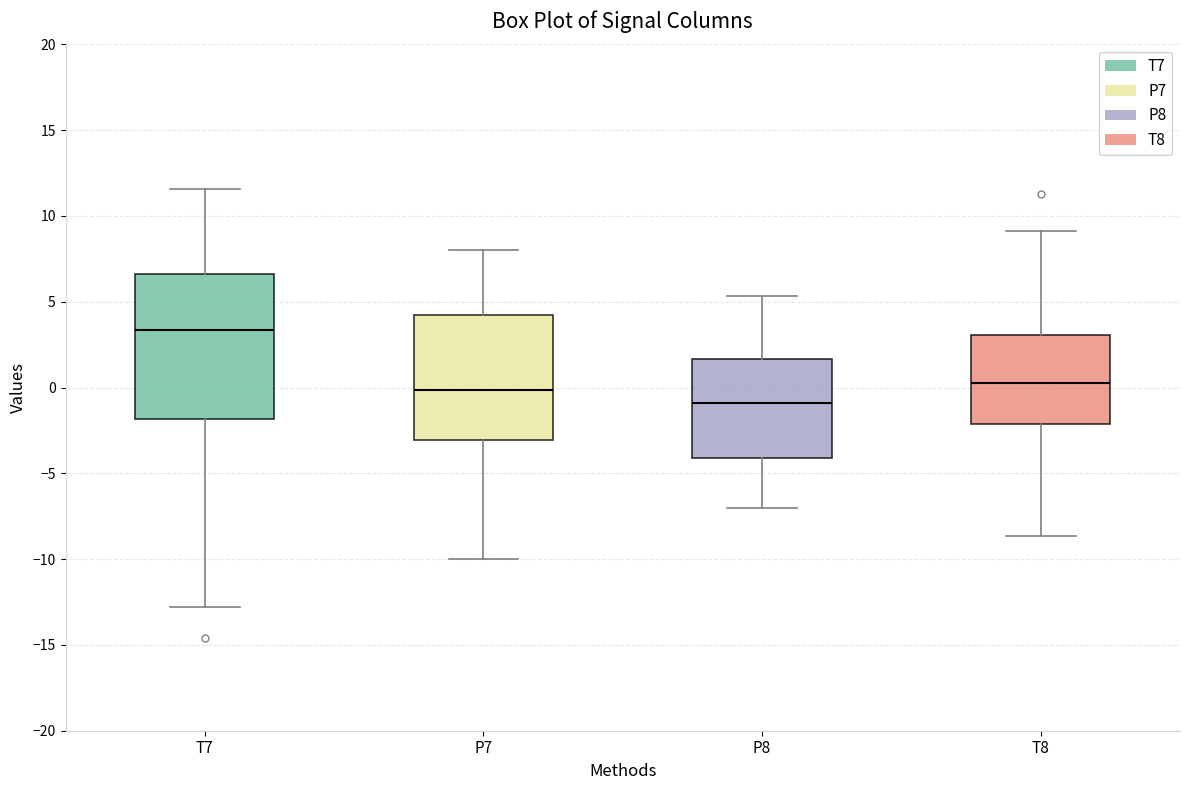

Reading left to right, transcribe this box plot: for each box, give where its median line is, the range the box spans, and where its two whiskers end, as read against the y-axis. The values are not printed on the chart, so give them approximately, as read against the axis.

T7: median 3.5, box -2.0 to 6.5, whiskers -13.0 to 11.5
P7: median 0.0, box -3.0 to 4.0, whiskers -10.0 to 8.0
P8: median -1.0, box -4.0 to 1.5, whiskers -7.0 to 5.5
T8: median 0.5, box -2.0 to 3.0, whiskers -8.5 to 9.0